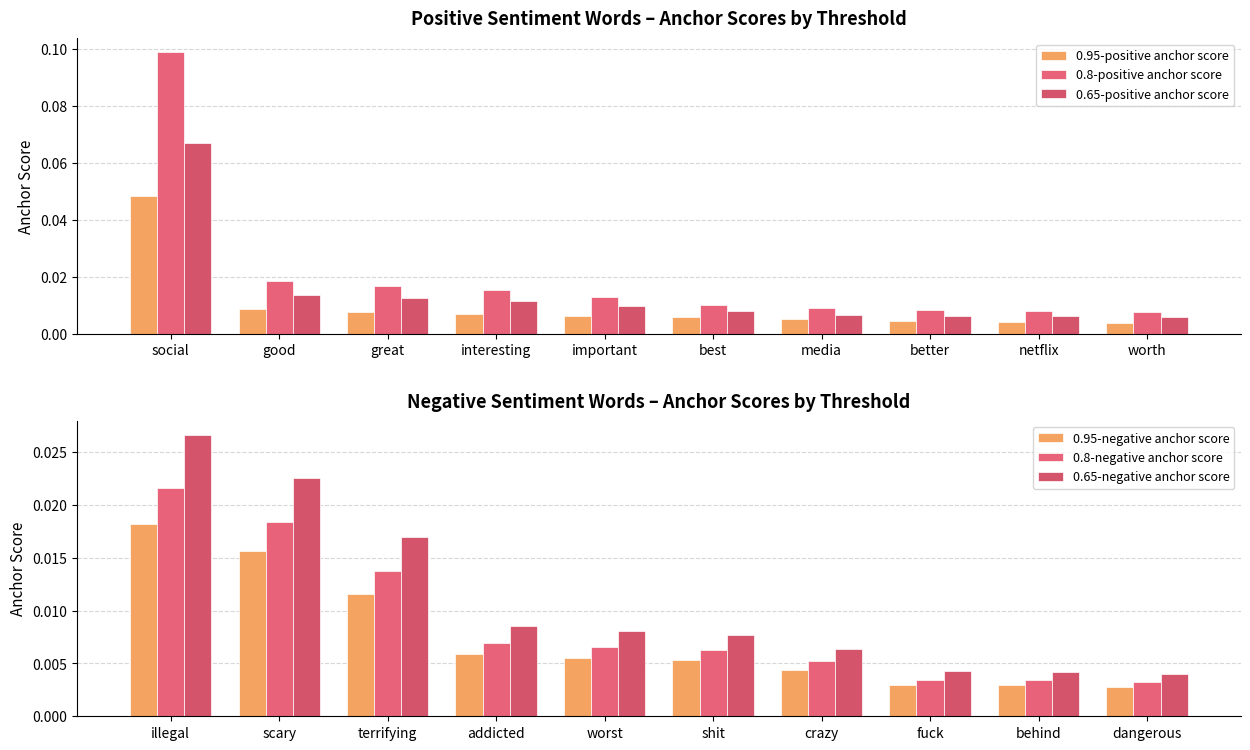

Which category has the lowest value across all series?

worth